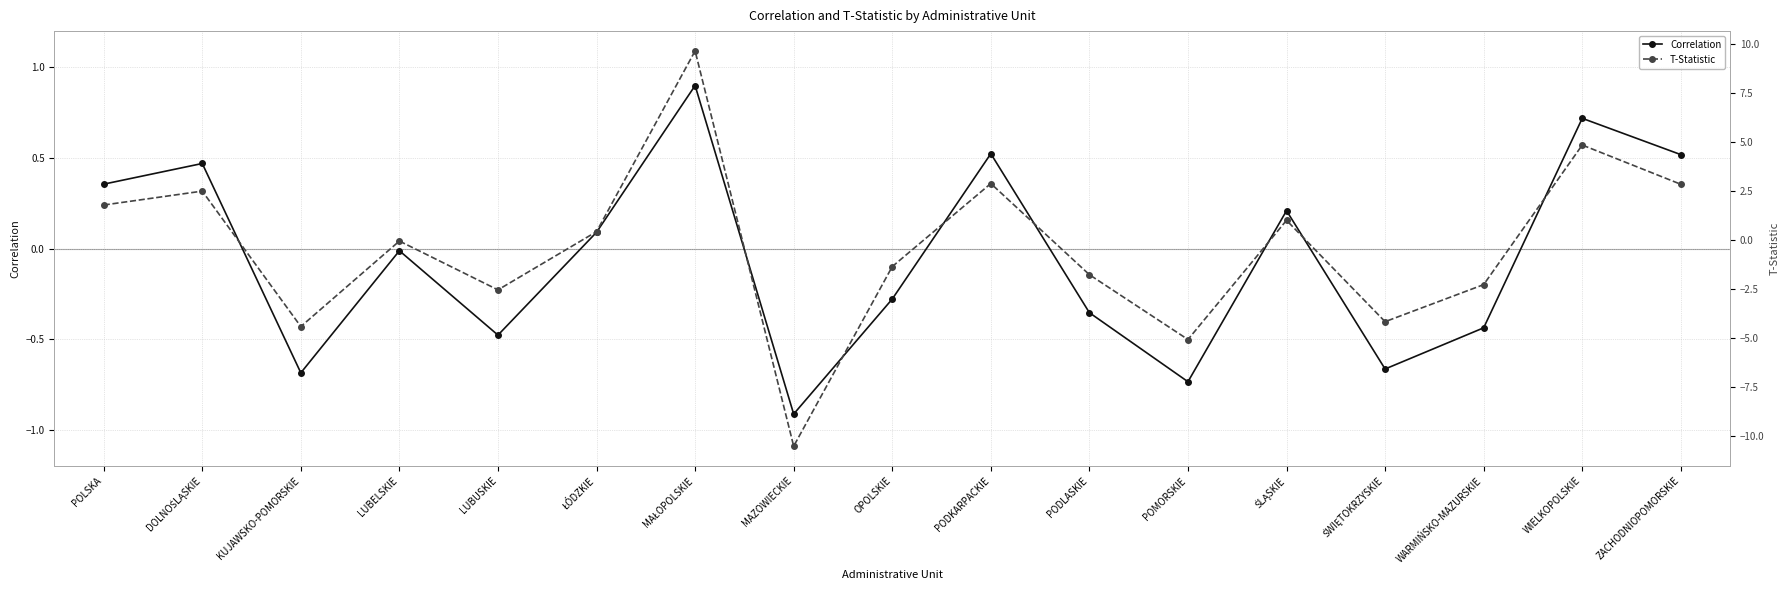

How many values in Correlation are above zero?

8